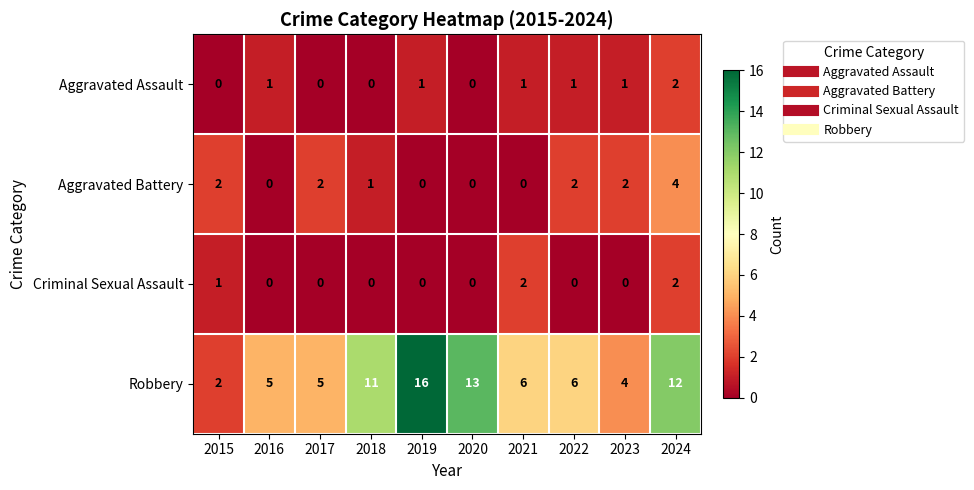

Is the value of Aggravated Assault at 2023 greater than the value of Aggravated Battery at 2017?

No